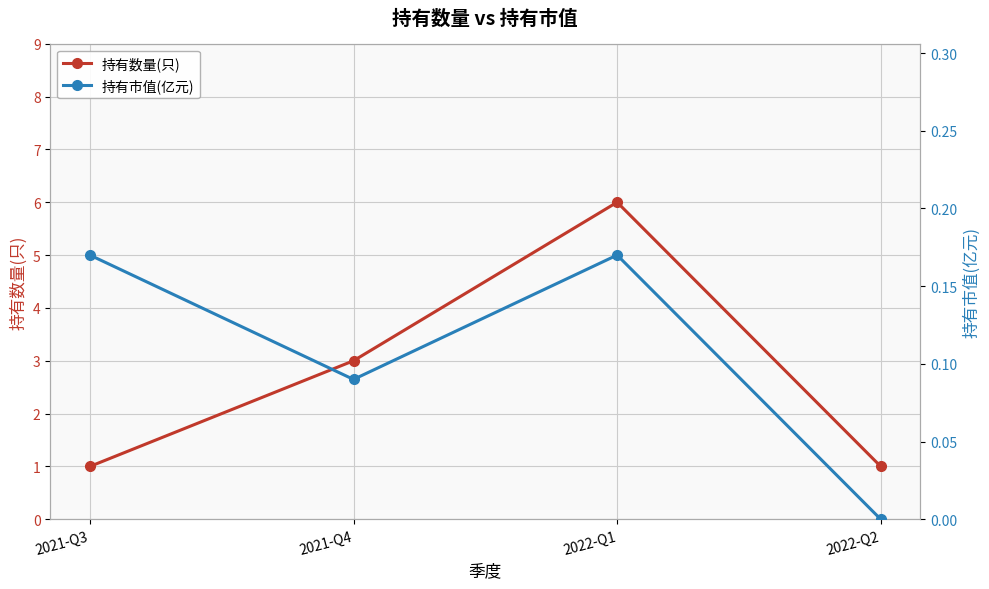

What is the sum of the 持有数量(只) values at 2022-Q2 and 2022-Q1?

7